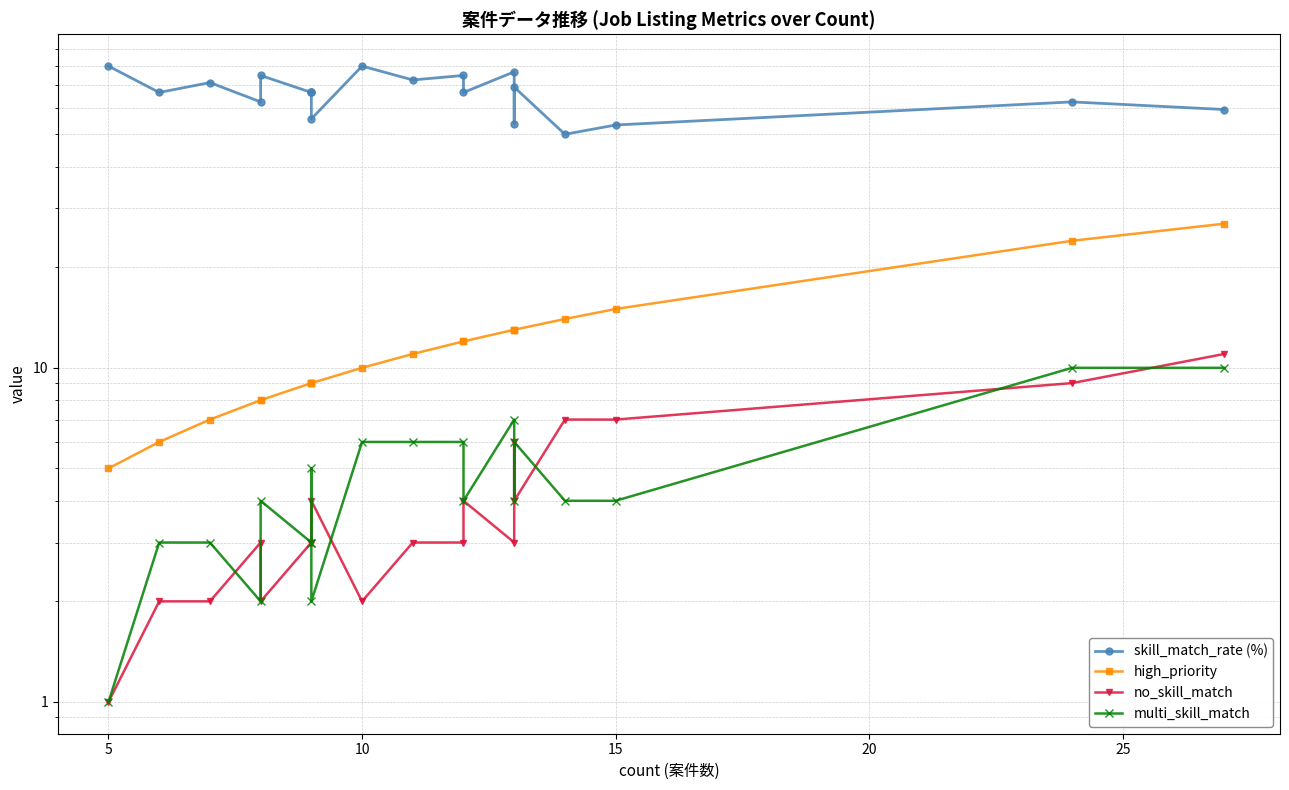

Rank the series by their maximum value, from lowest to highest.

multi_skill_match, no_skill_match, high_priority, skill_match_rate (%)